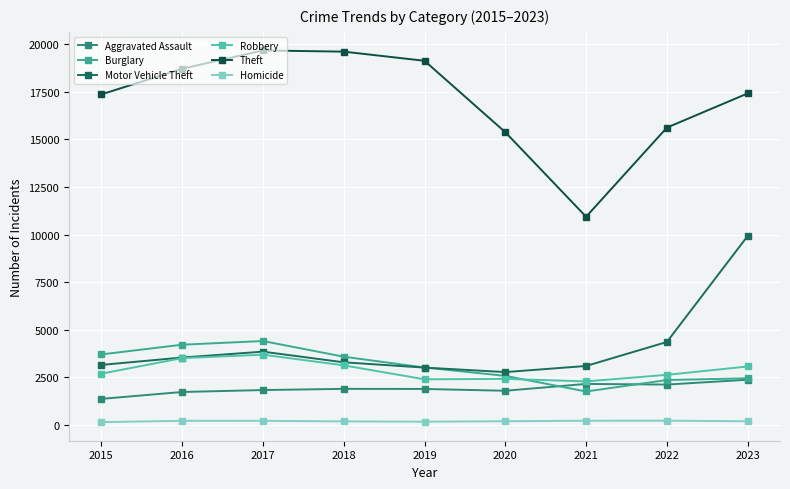

What is the difference between the Homicide values at 2020 and 2018?

9